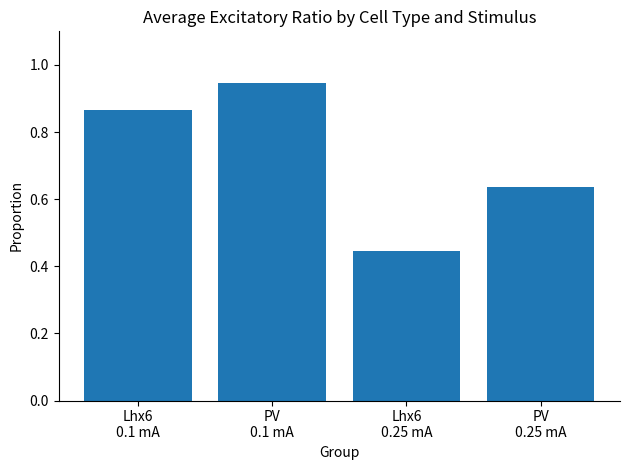

How many values are between 0 and 1?

4